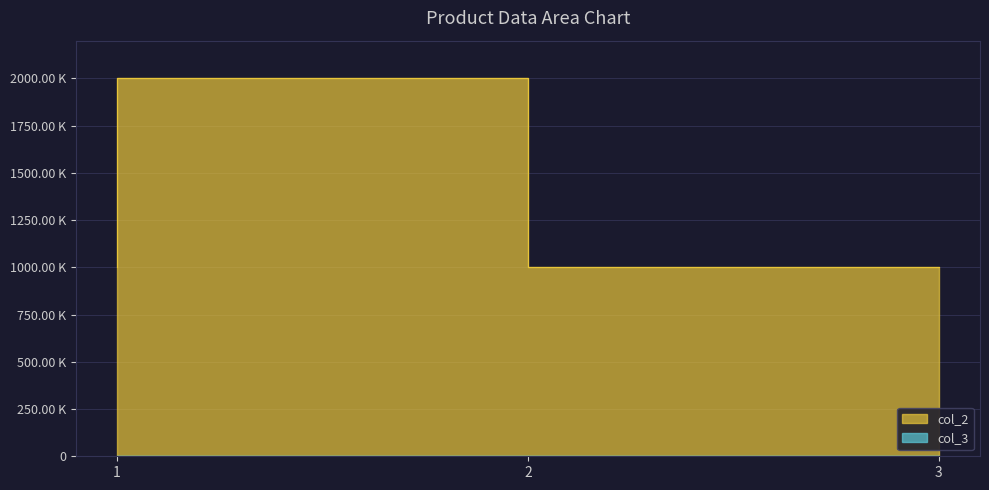

Rank the categories by value from lowest to highest.

1, 3, 2